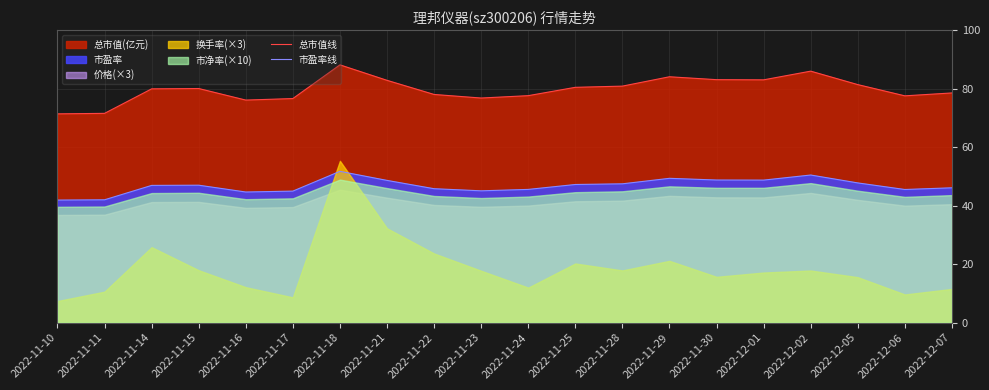

The value of 总市值线 at 2022-11-23 is 76.8. True or false?

True